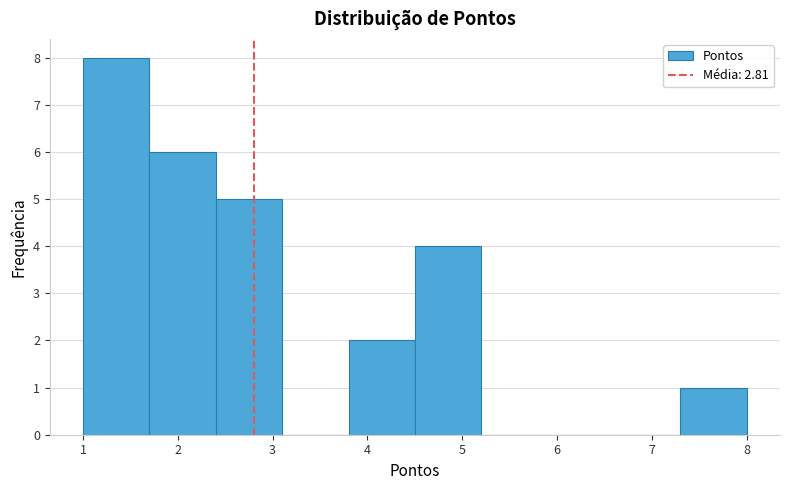

What is the height of the bar covering 2.4 to 3.1 on the x-axis? The values are not printed on the chart, so give them approximately, as read against the axis.

5